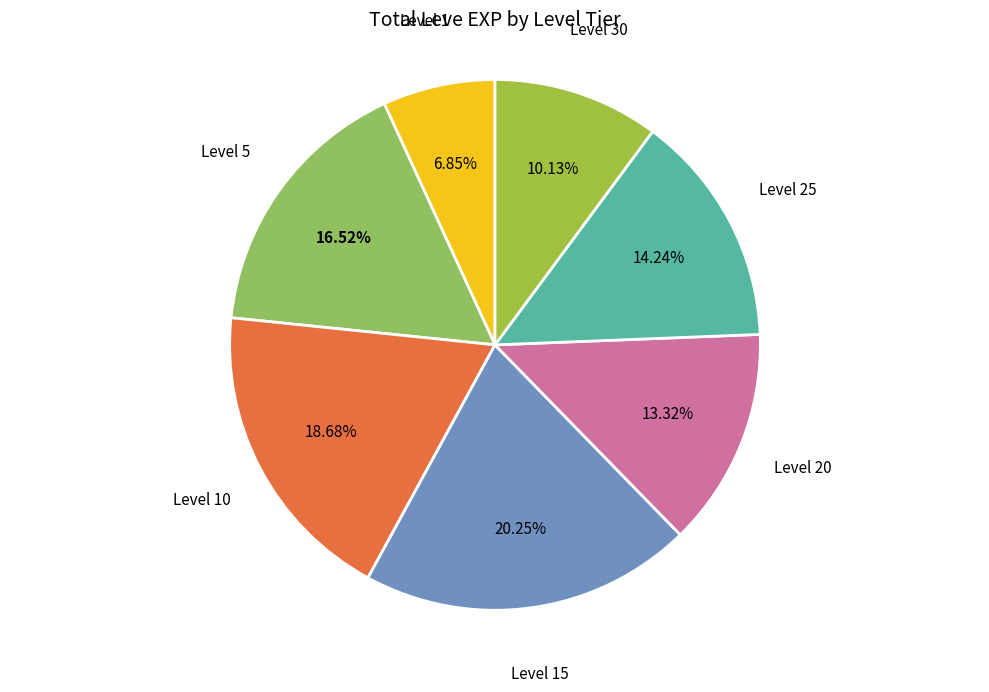

To the nearest percent, what is the difference between the Level 25 and Level 10 slice percentages?

4%